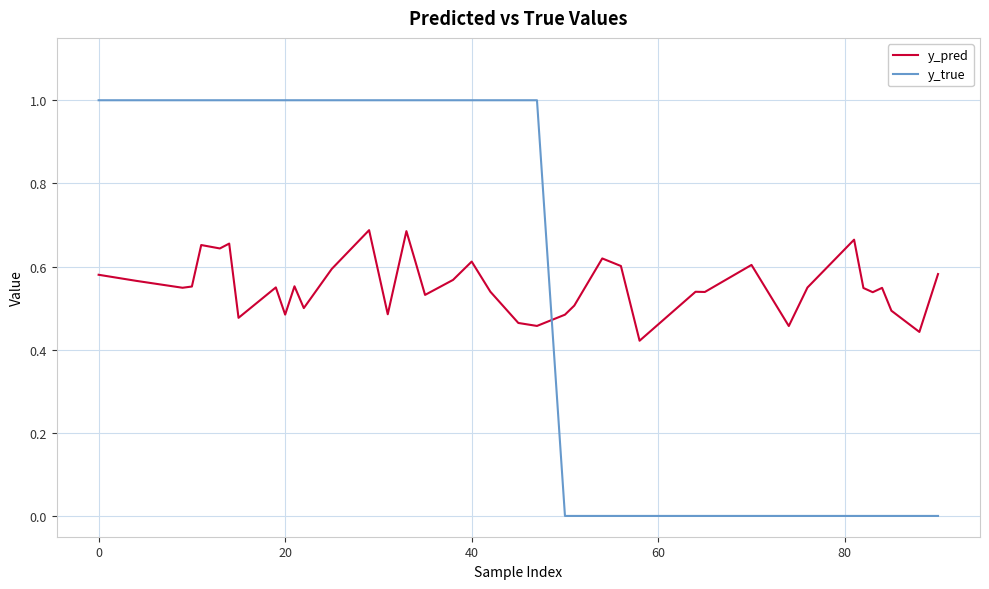

List the series in order of their peak value, lowest first.

y_pred, y_true